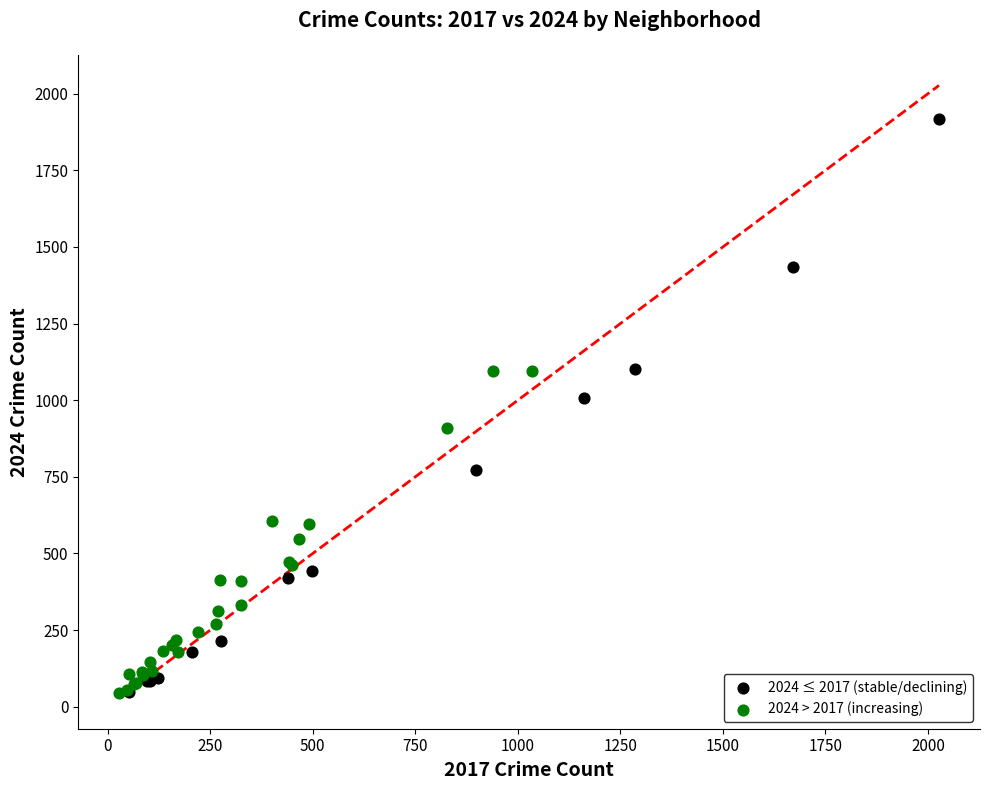

Which series has the widest spread of Y values?

2024 ≤ 2017 (stable/declining)